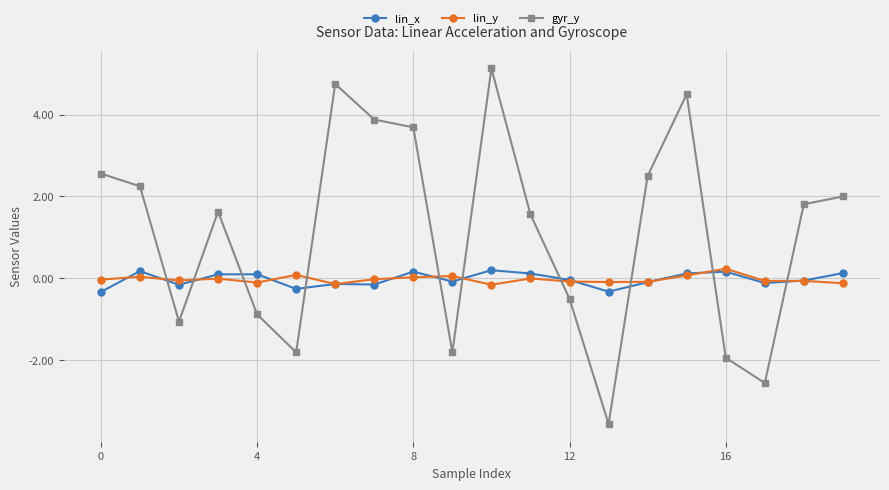

True or false: lin_y has more than 2 points higher than both neighbors.

True